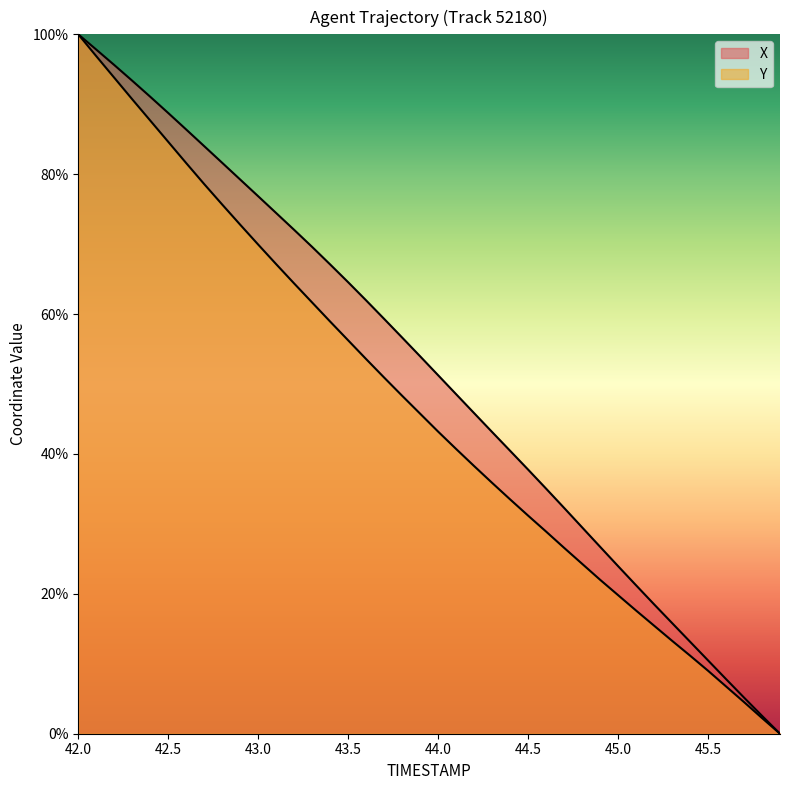

How many data points in Y are less than 45?

20